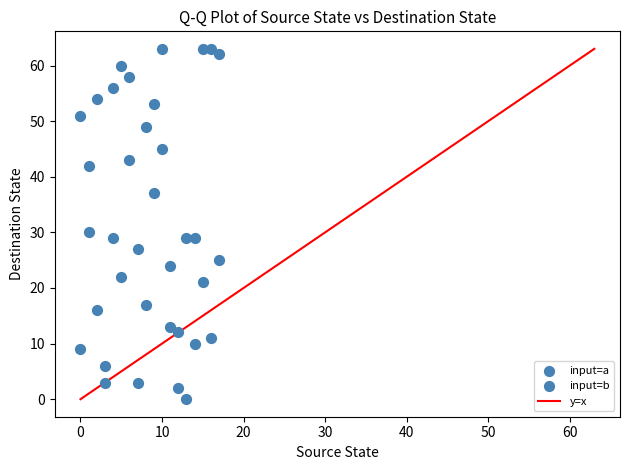

How many points are shown in the scatter plot?

36